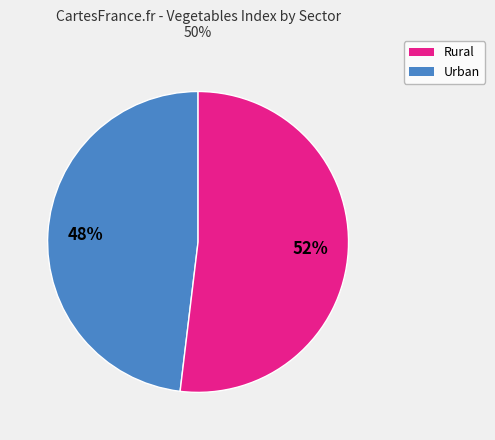

Does any single category account for the majority?

Yes